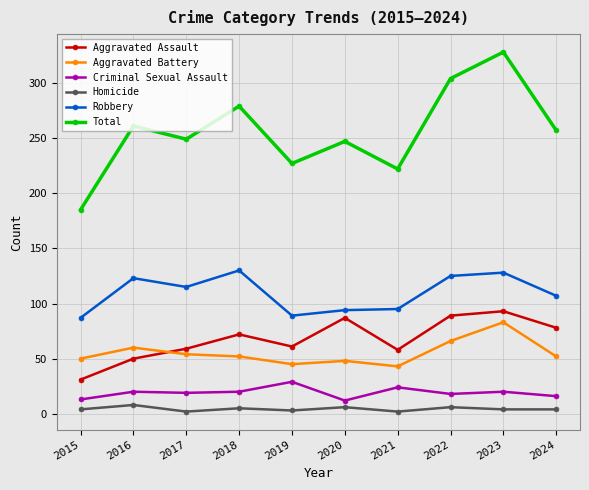

True or false: Total and Aggravated Assault cross at least once.

False